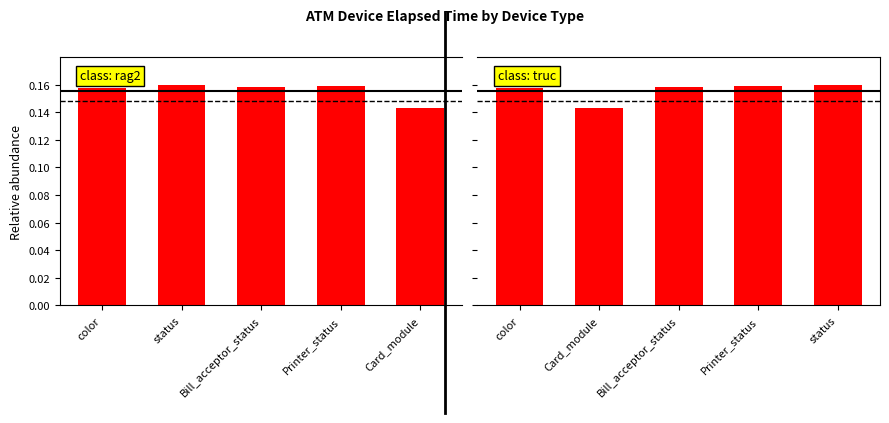

Count the Group 2 values in the range 0 to 1.

5